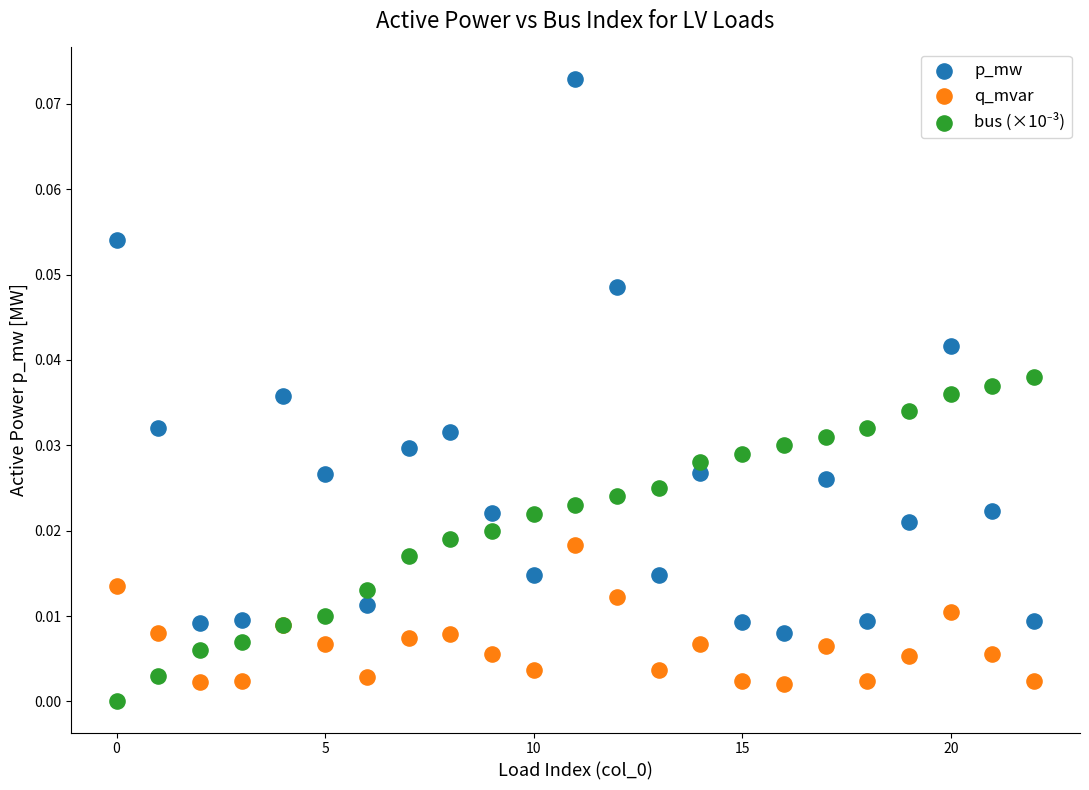

Which series has the widest spread of Y values?

p_mw